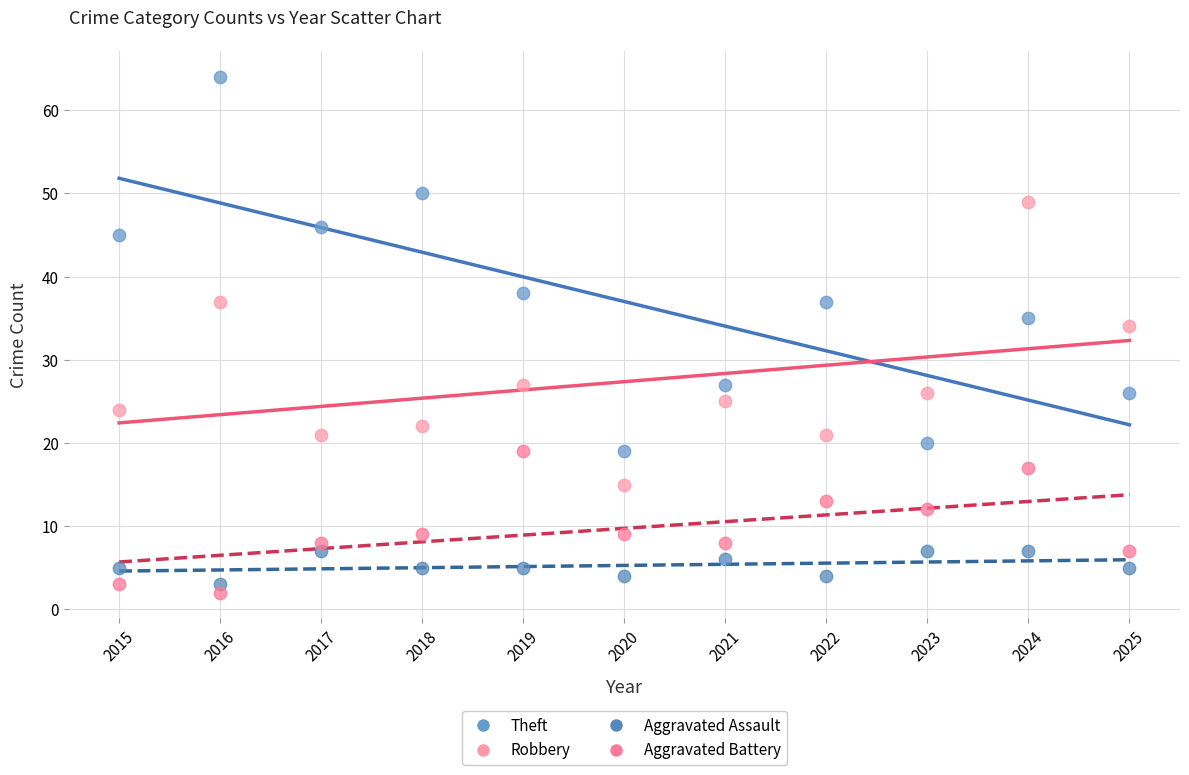

Which series has the widest spread of Y values?

Theft